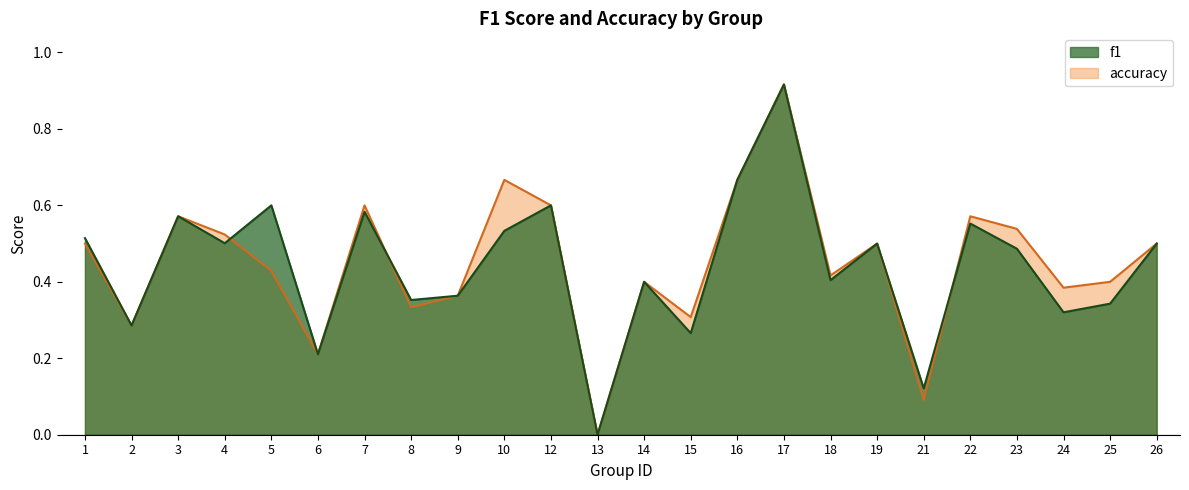

How many values in f1 are above zero?

23